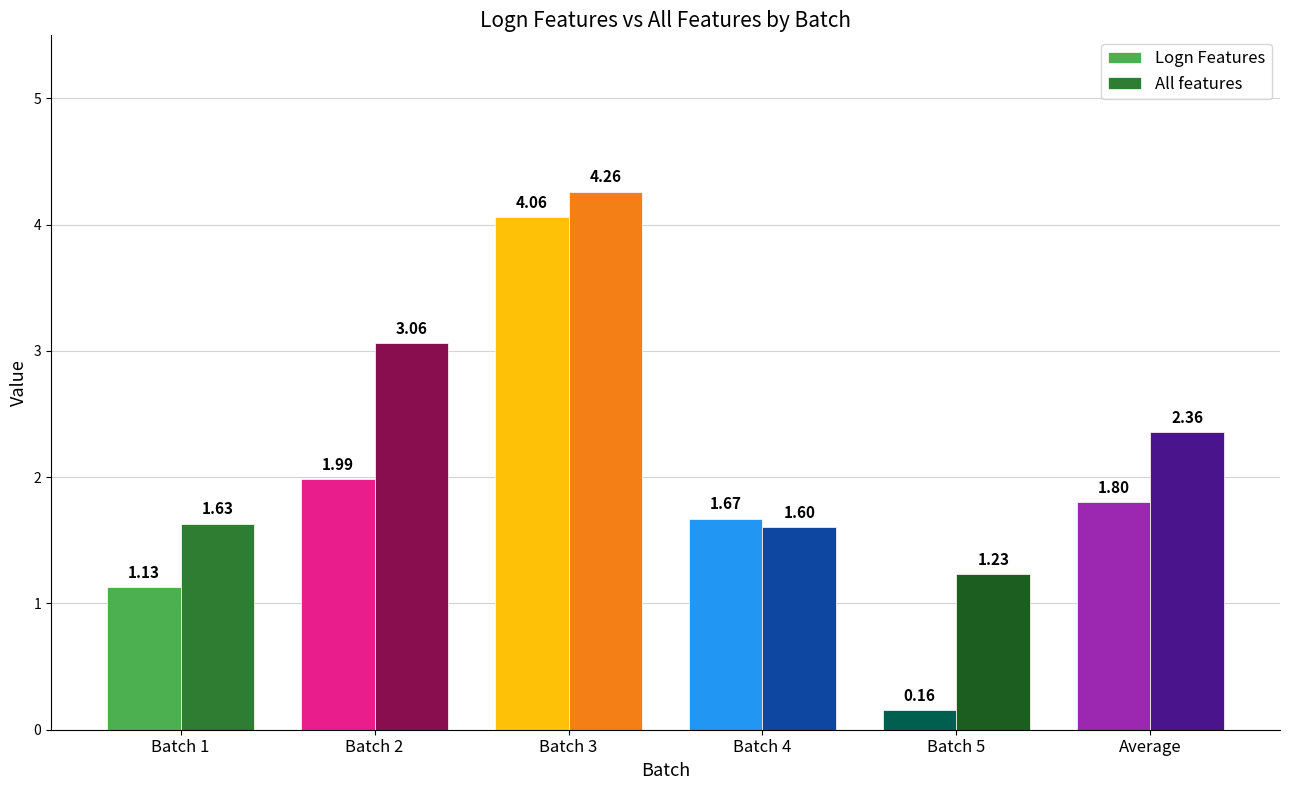

How many series are shown in this chart?

2